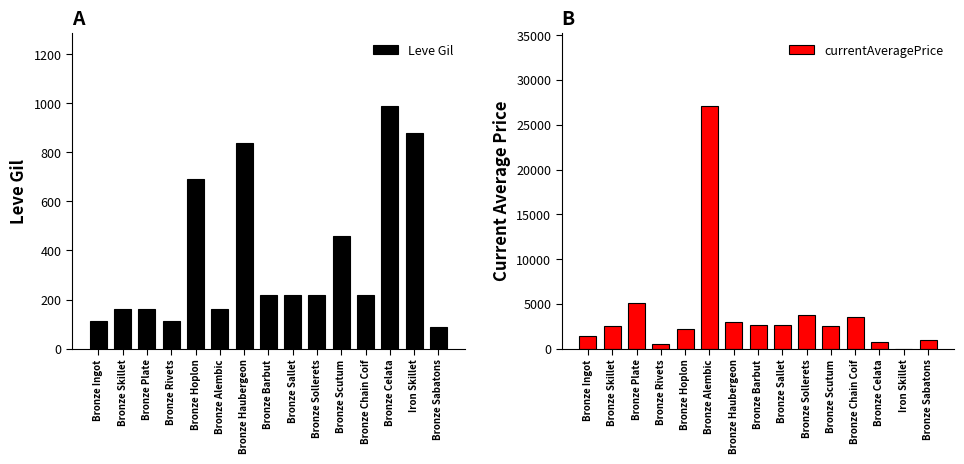

Reading left to right, list all the values displayed in this chart.

Leve Gil: 113.0	160.0	160.0	112.0	690.0	160.0	840.0	220.0	220.0	220.0	460.0	220.0	990.0	880.0	90.0
currentAveragePrice: 1396.7	2494.0	5071.0	475.7	2226.0	27125.0	3011.0	2680.0	2662.0	3767.0	2499.5	3480.0	730.0	0.0	1013.3